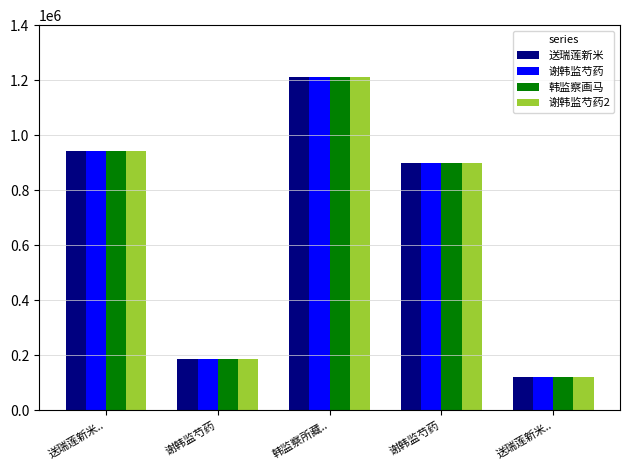

Count the number of categories in the chart.

5